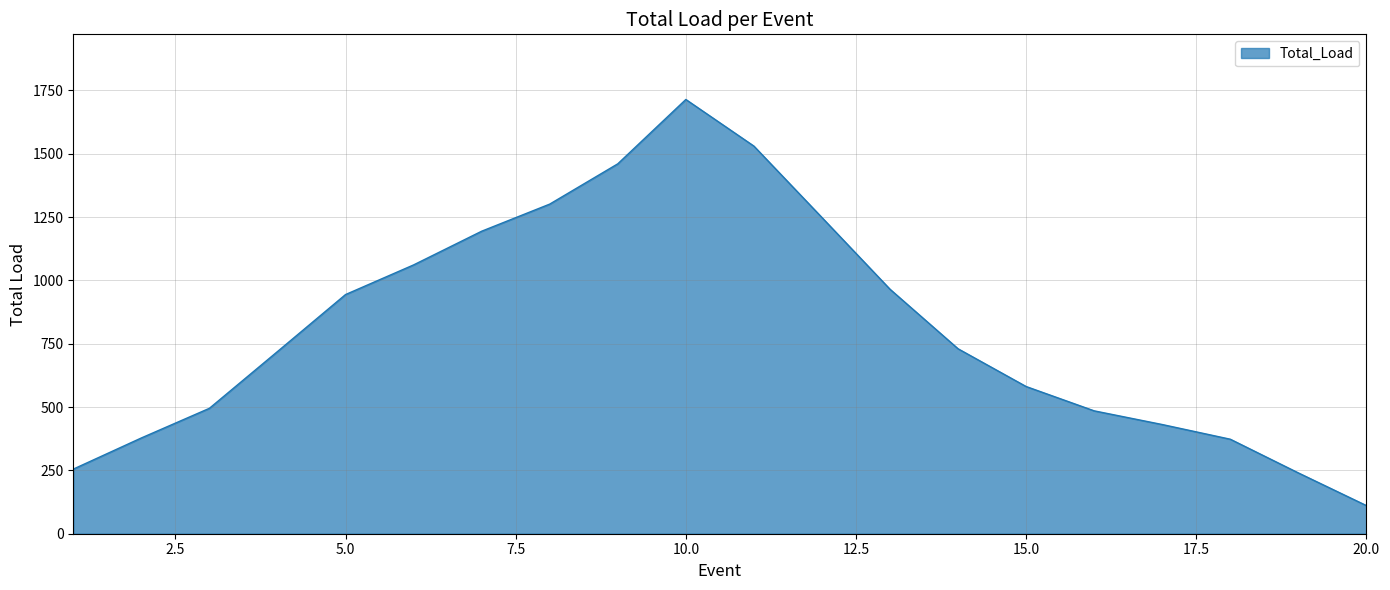

What is the difference between the maximum and minimum values?

1603